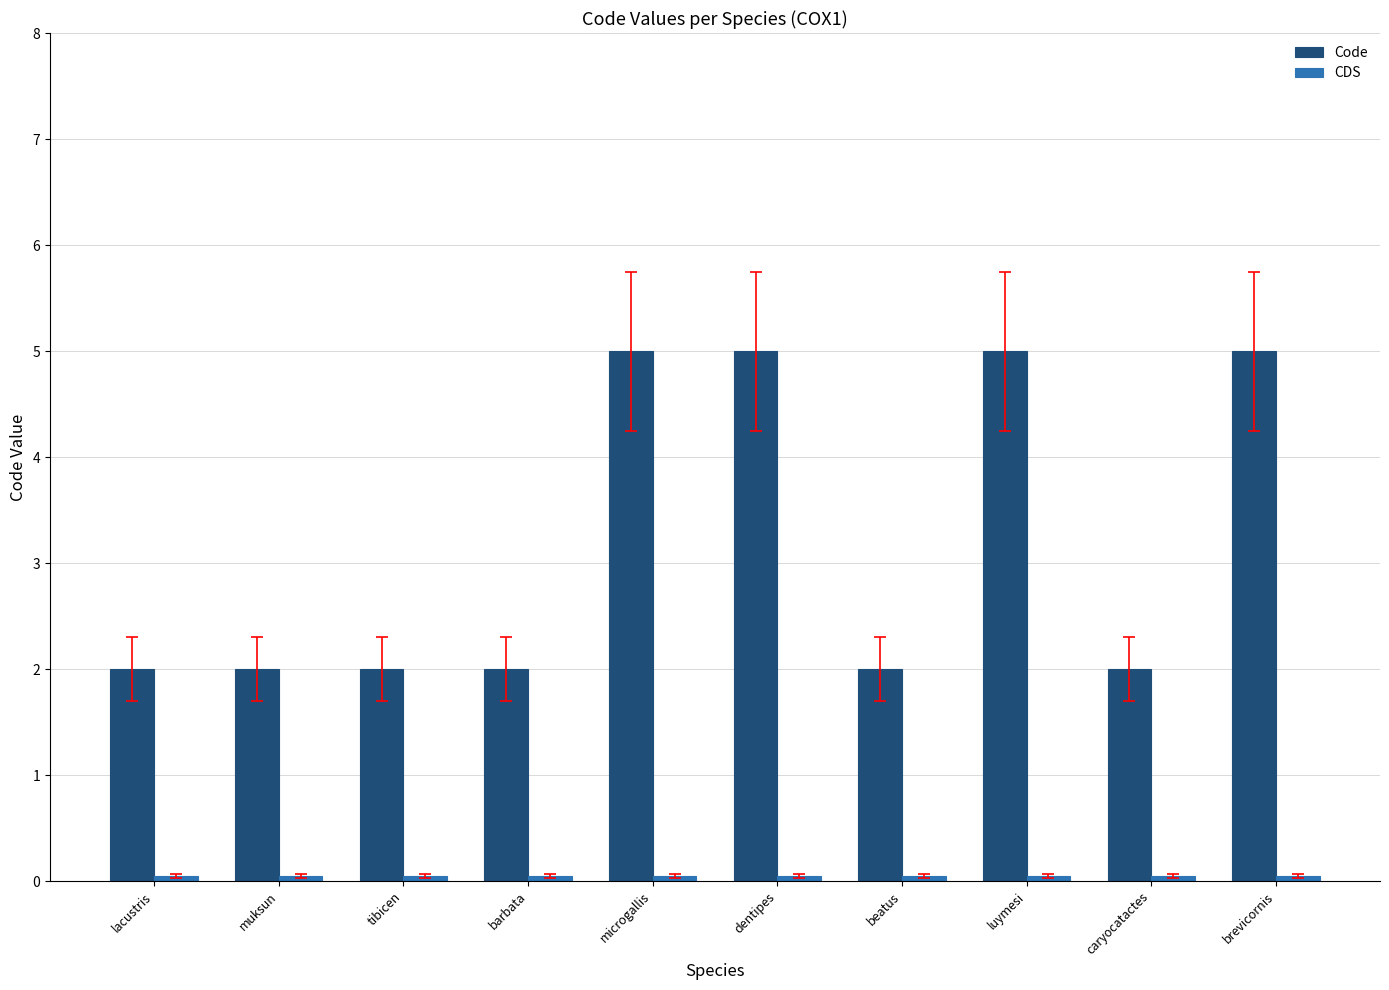

What position from the left is dentipes?

6